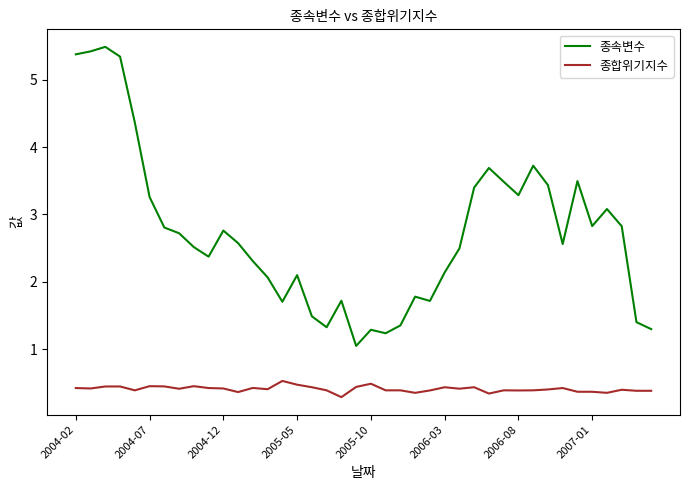

True or false: 종합위기지수 and 종속변수 intersect in this chart.

False